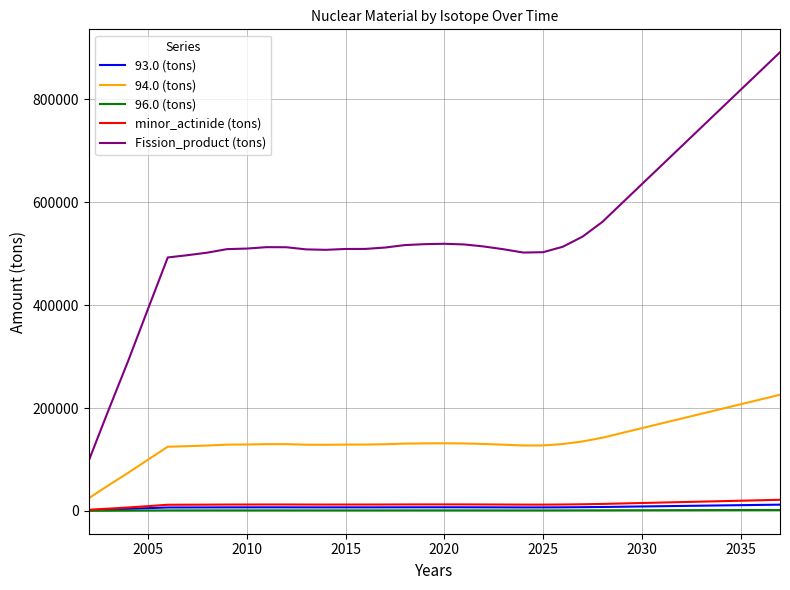

Which series has the widest spread of values?

Fission_product (tons)